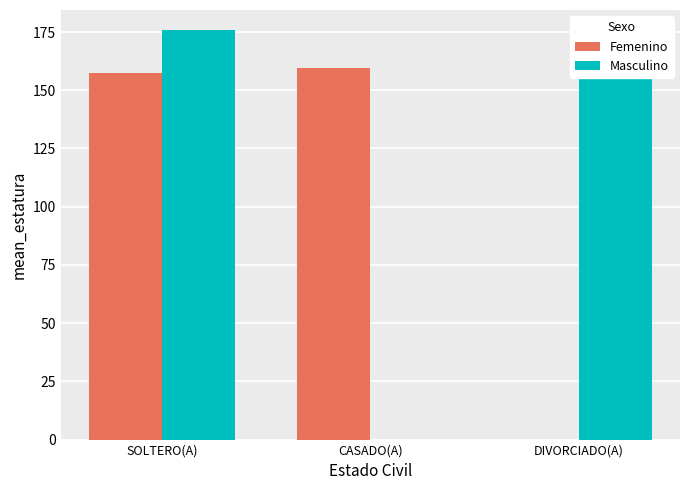

At which category is the sum across all series the highest?

SOLTERO(A)